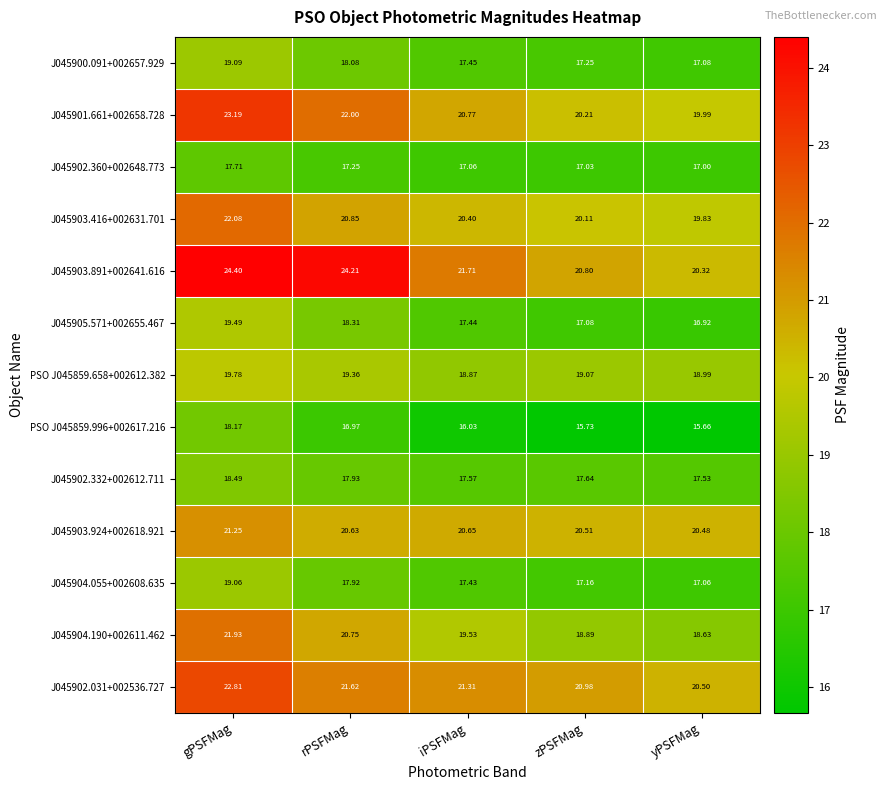

At which label does J045903.416+002631.701 first exceed 20?

gPSFMag